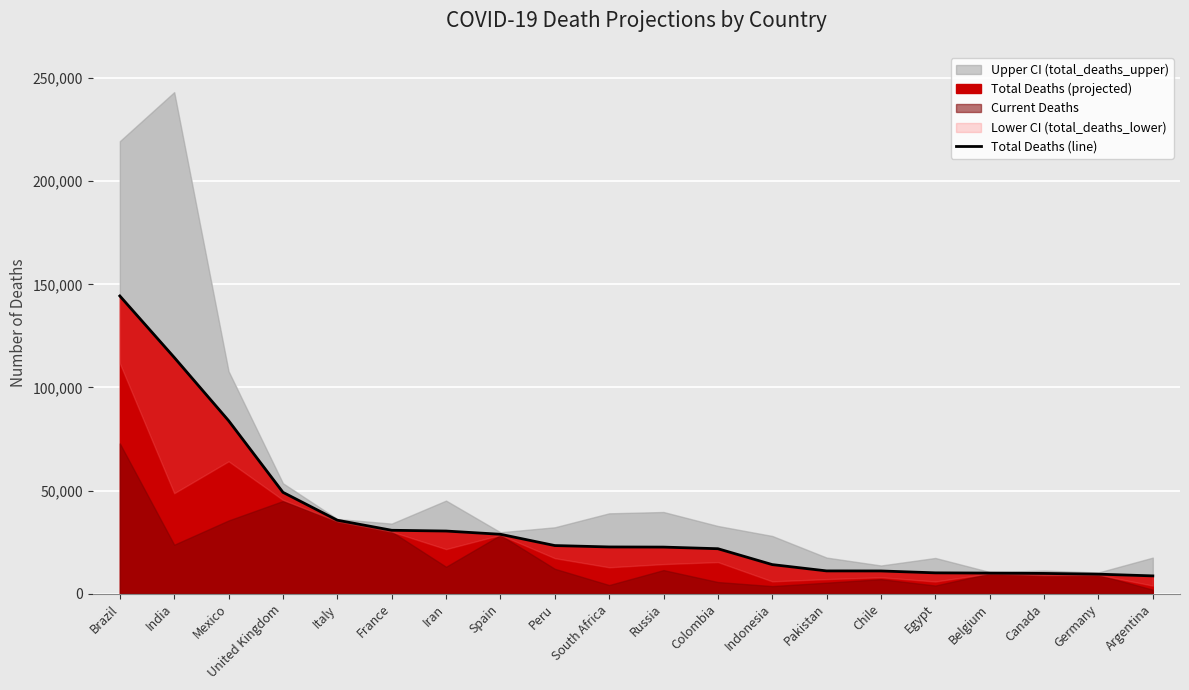

Which label corresponds to the smallest value in the chart?

Argentina